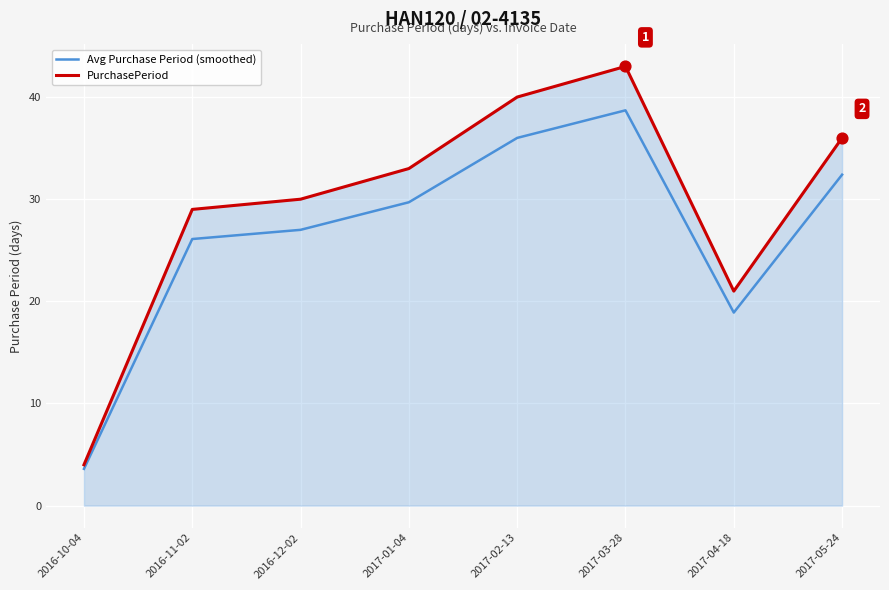

What are all the series names shown in the legend?

Avg Purchase Period (smoothed), PurchasePeriod